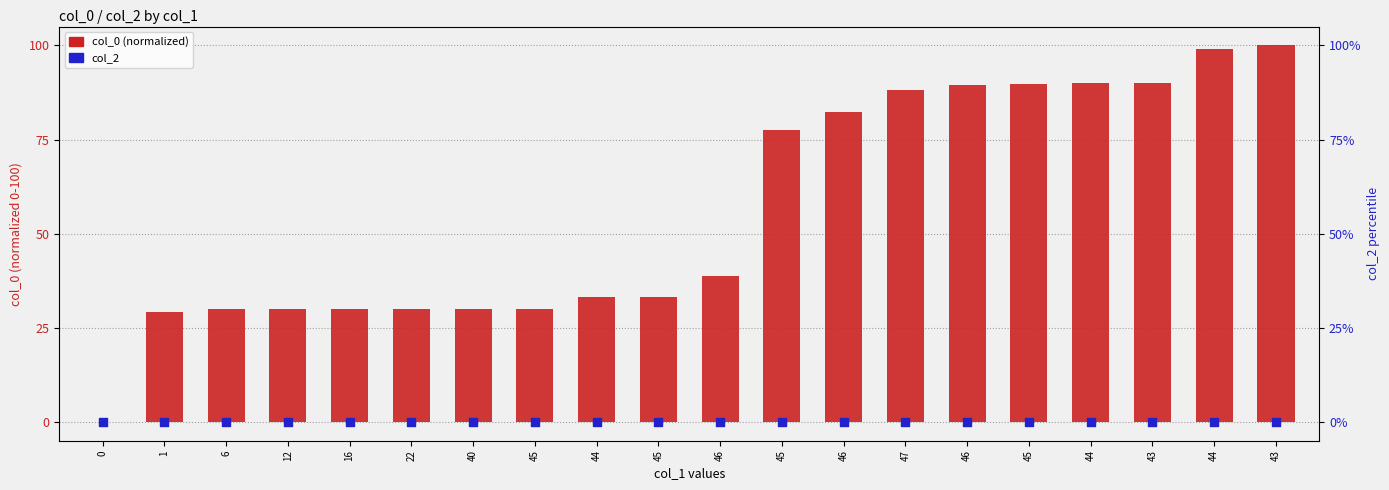

What is the total value across all series at 45?

30.1